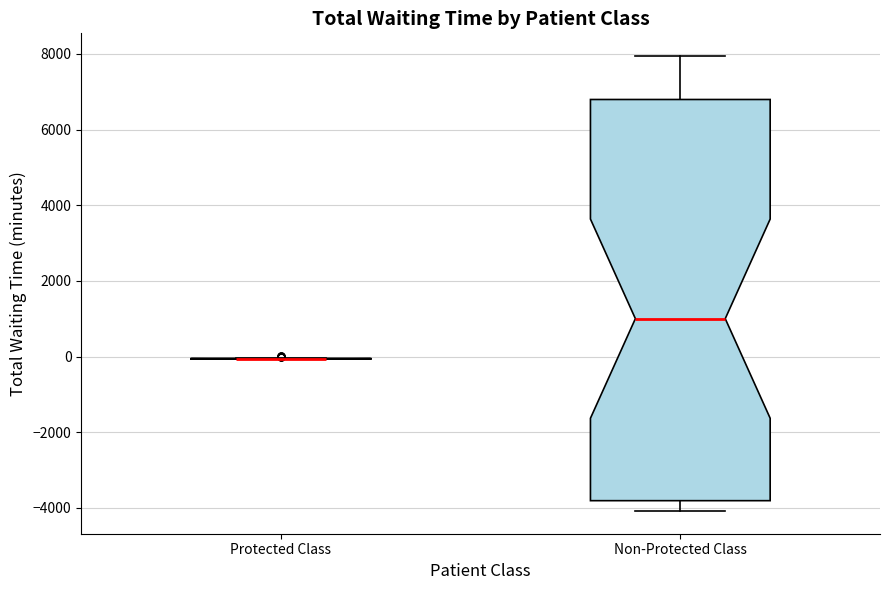

Reading left to right, read every box against the y-axis: the position of its median line, the range the box covers, and the ends of its whiskers. The values are not printed on the chart, so give them approximately, as read against the axis.

Protected Class: box collapsed to a line at 0, whiskers 0 to 0
Non-Protected Class: median 1000, box -3800 to 6800, whiskers -4000 to 8000